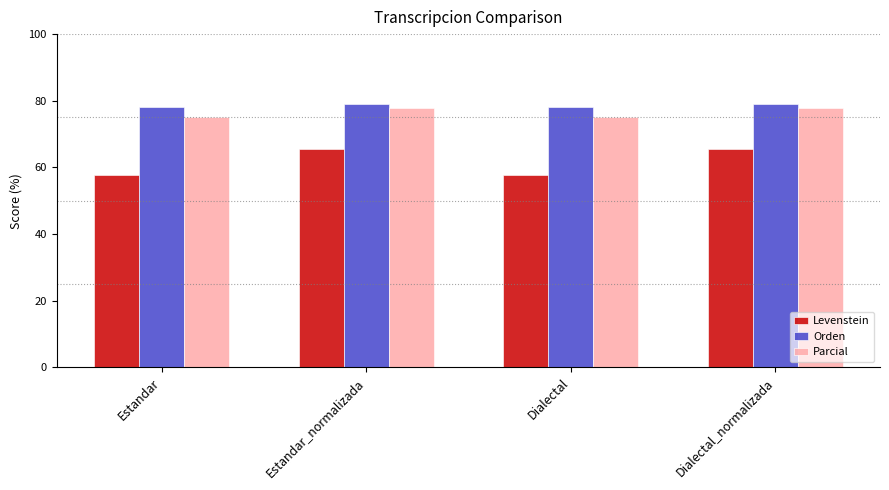

Is it true that Parcial equals 103.5 at Dialectal?

False